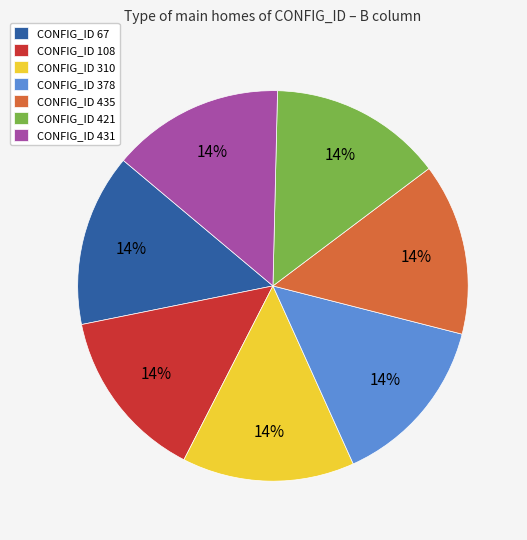

Is CONFIG_ID 421 the majority of the pie?

No